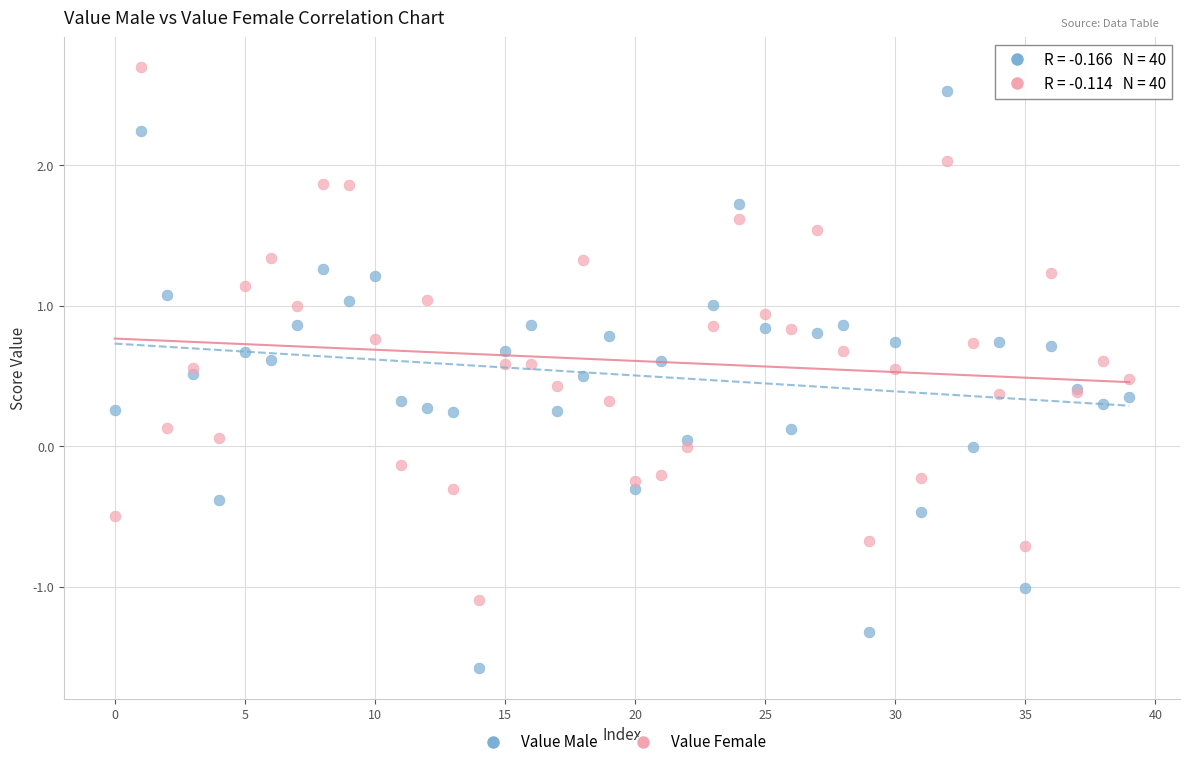

Which series reaches the minimum Y coordinate?

Value Male